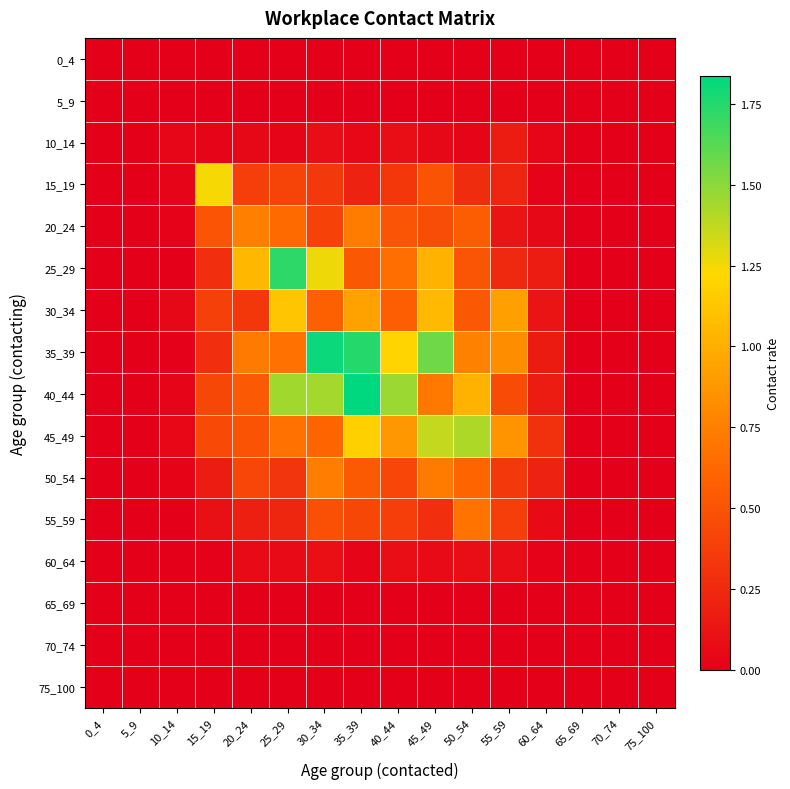

At 25_29, list the series in order from smallest to largest.

0_4, 5_9, 65_69, 70_74, 75_100, 10_14, 60_64, 55_59, 50_54, 15_19, 20_24, 35_39, 45_49, 30_34, 40_44, 25_29